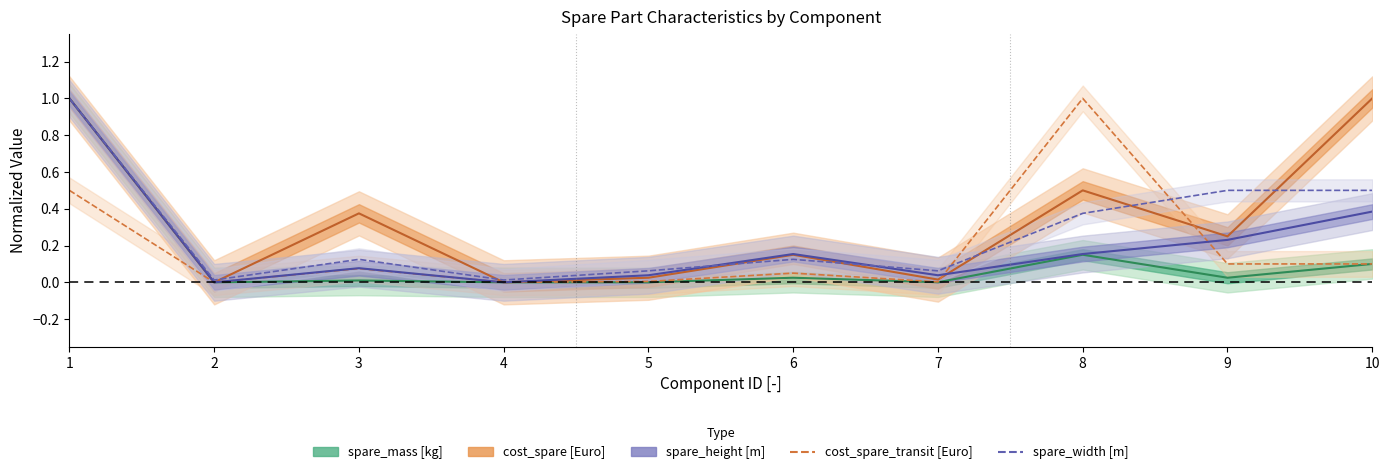

Which label corresponds to the largest value in the chart?

1